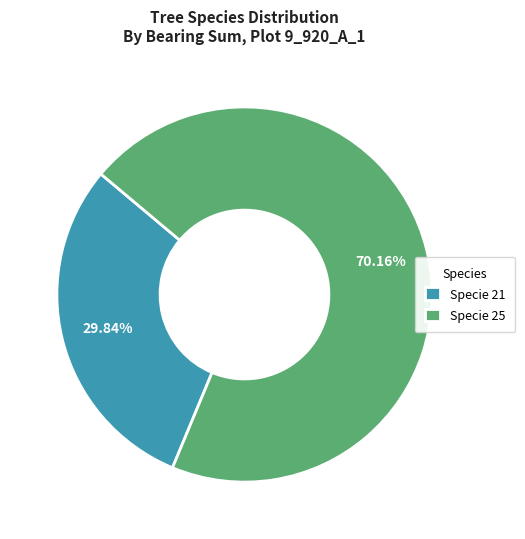

Is the sum of Specie 21 and Specie 25 greater than half?

Yes